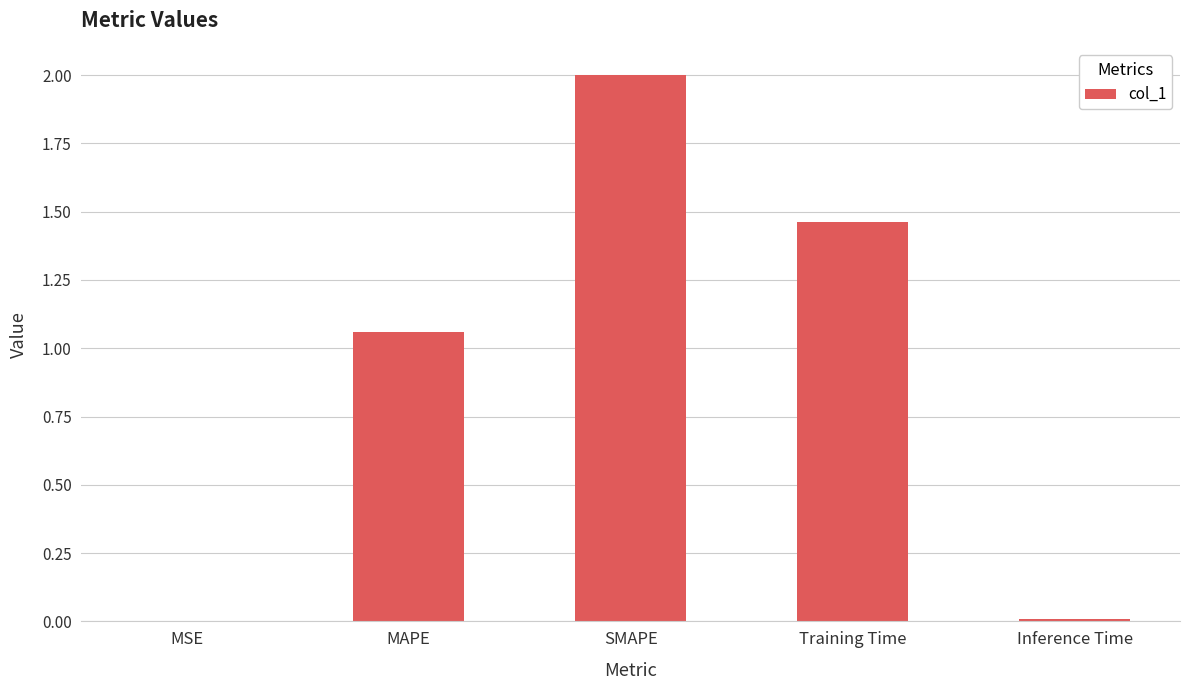

What is the maximum value shown in the chart?

2.0